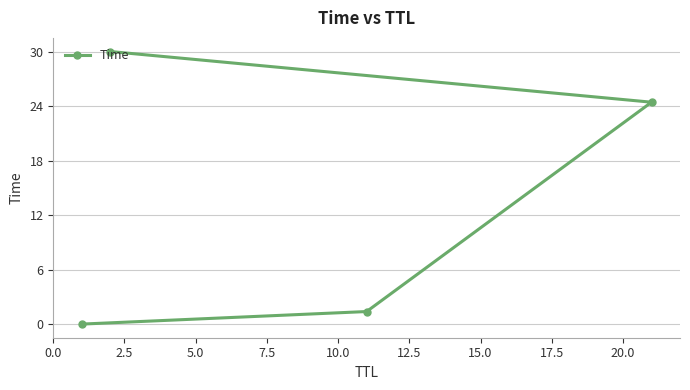

What is the value of the 2nd point from the left?

30.0